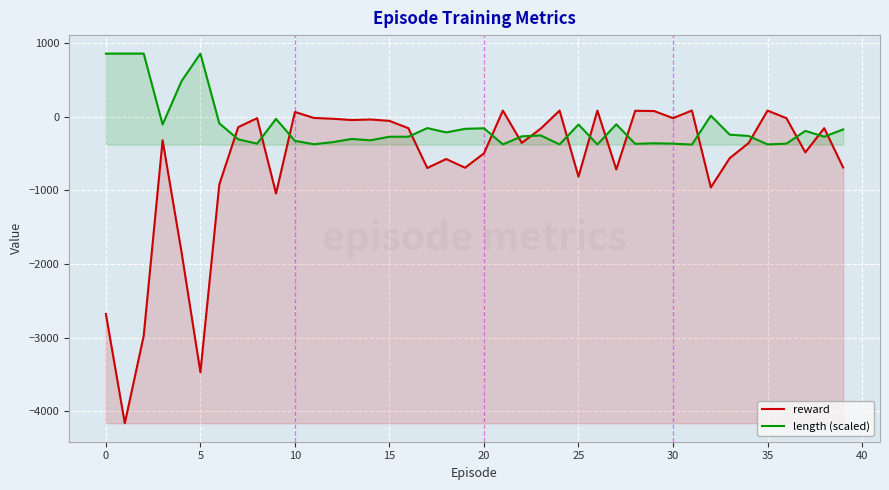

How many data points in reward are above -162?

19